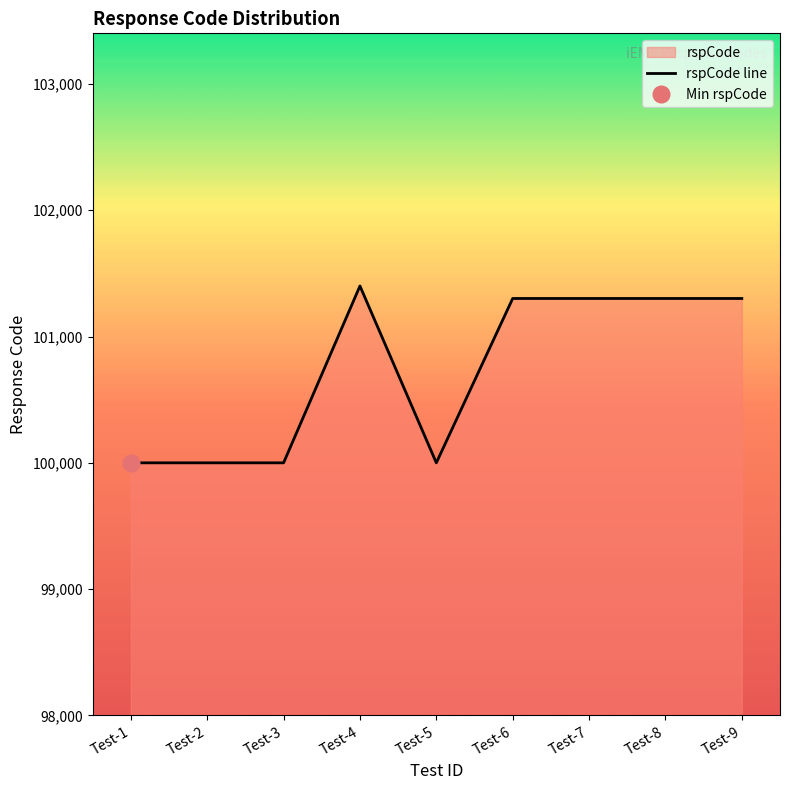

The value at Test-1 is 145365. True or false?

False